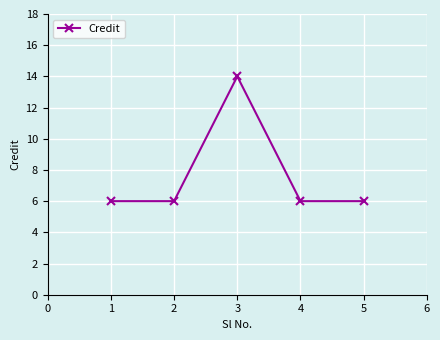

Reading right to left, list all the values displayed in this chart.

6	6	14	6	6